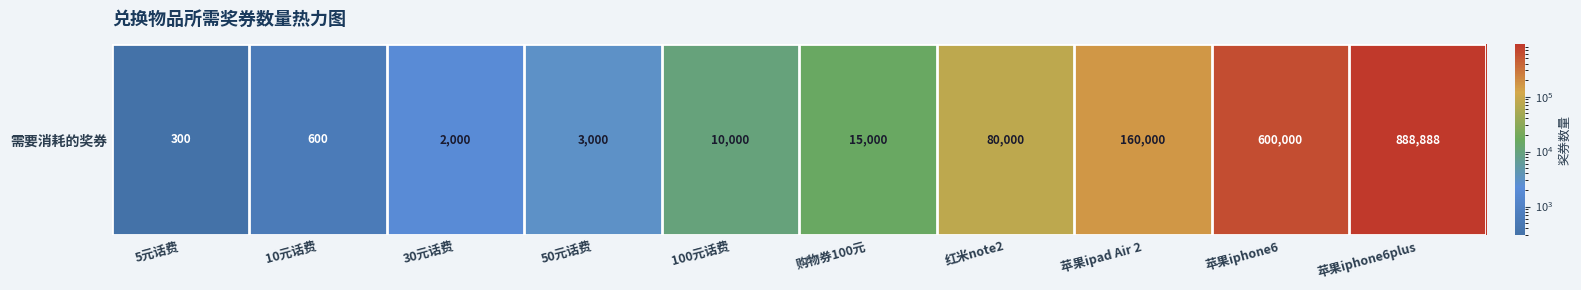

What is the change in value from 购物券100元 to 苹果iphone6plus?

+873888